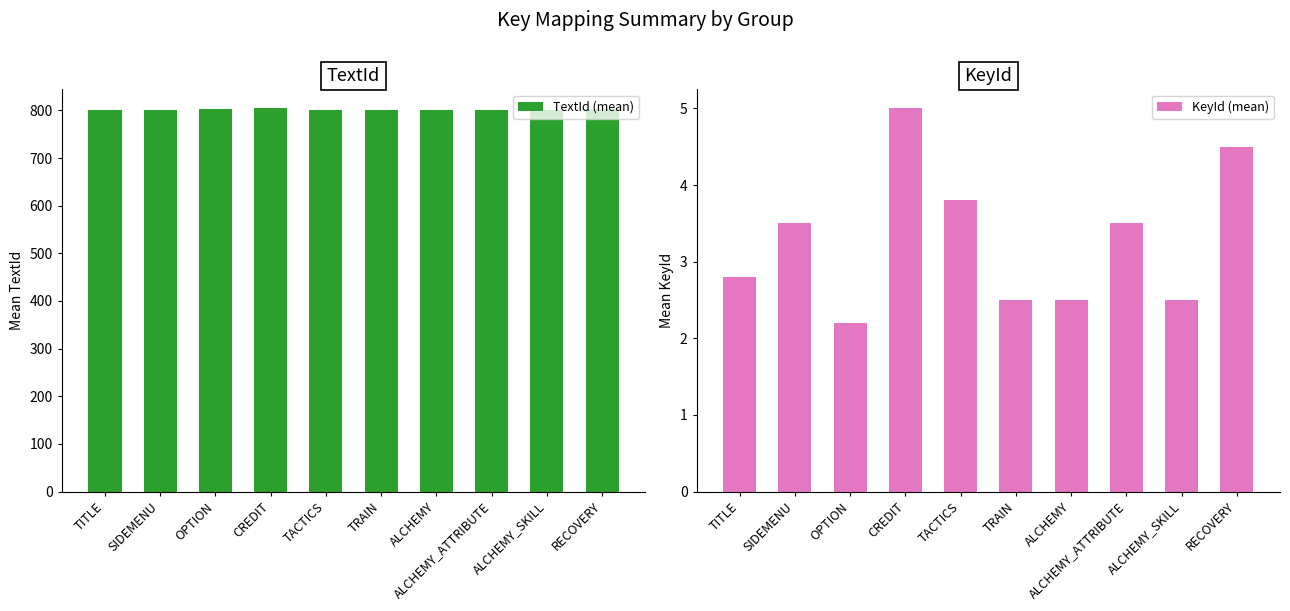

Is the value of TextId (mean) at CREDIT greater than the value of KeyId (mean) at TITLE?

Yes